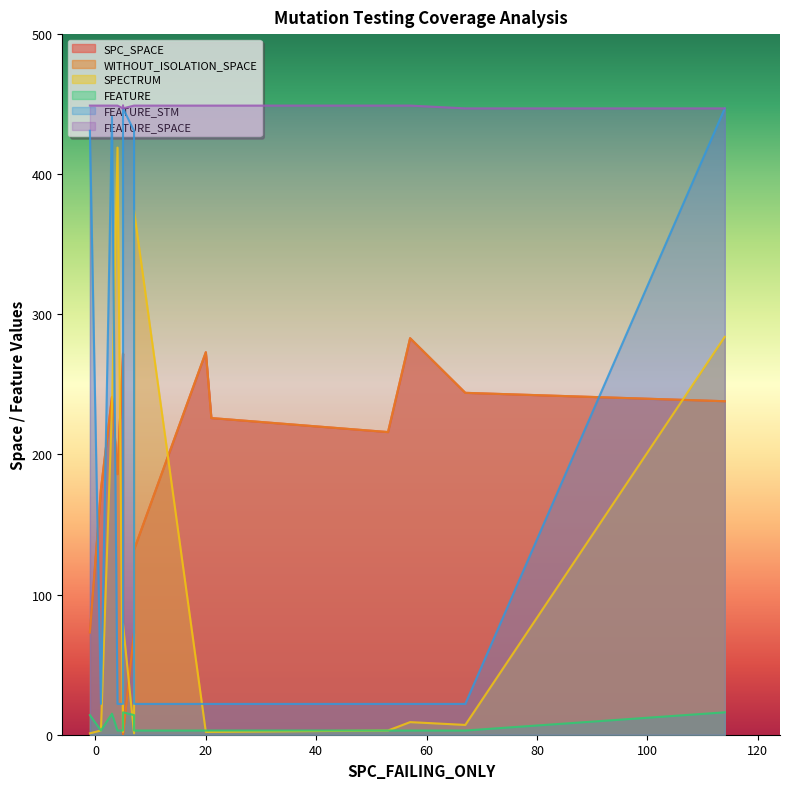

Between which two adjacent categories do FEATURE and SPC_SPACE first intersect?

5 and 5